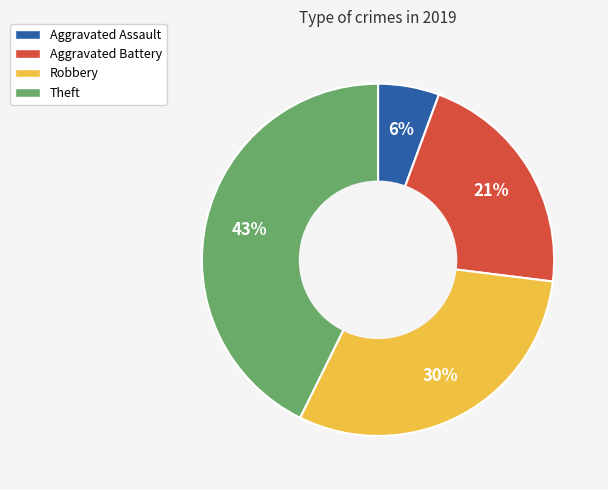

To the nearest percent, what is the average slice percentage?

25%